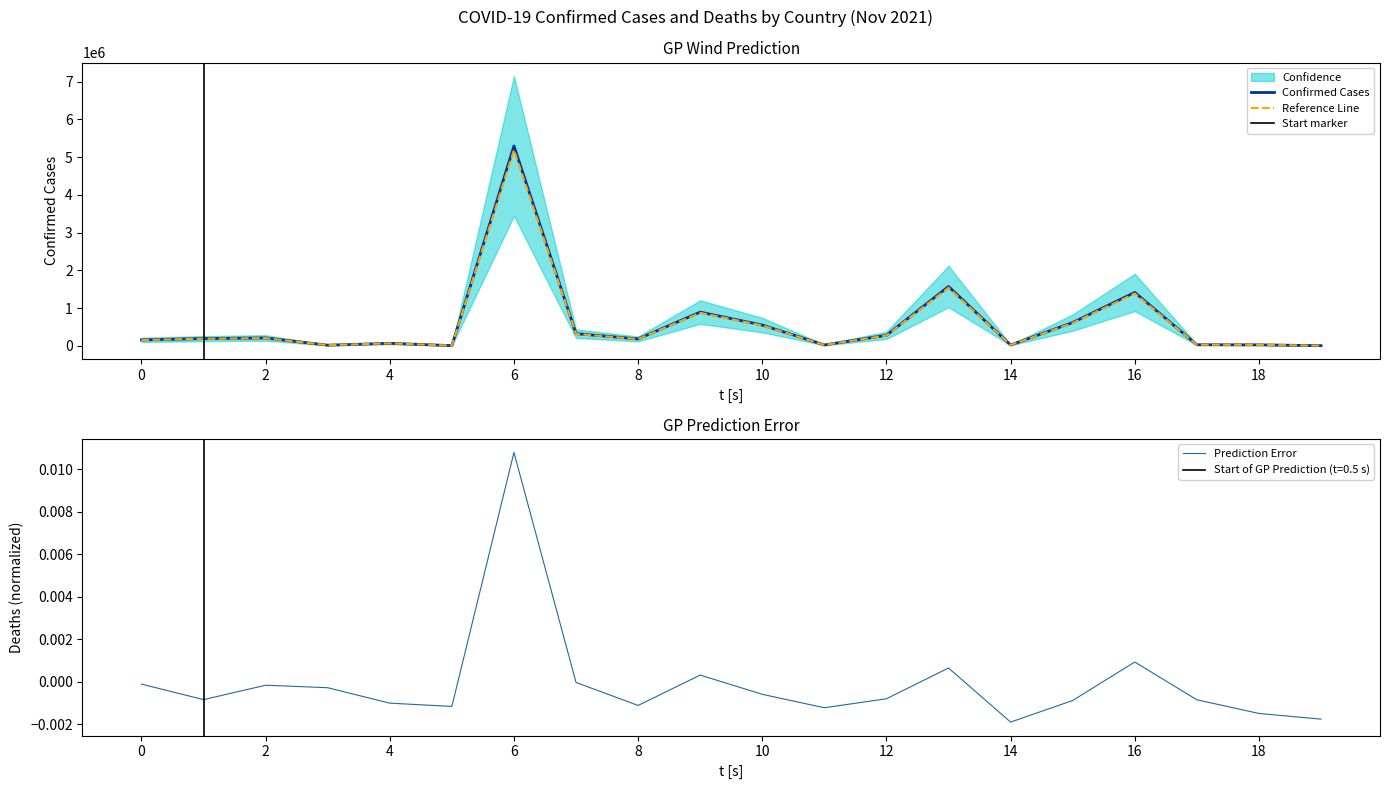

What is the maximum value for Confirmed Cases?

5296781.0